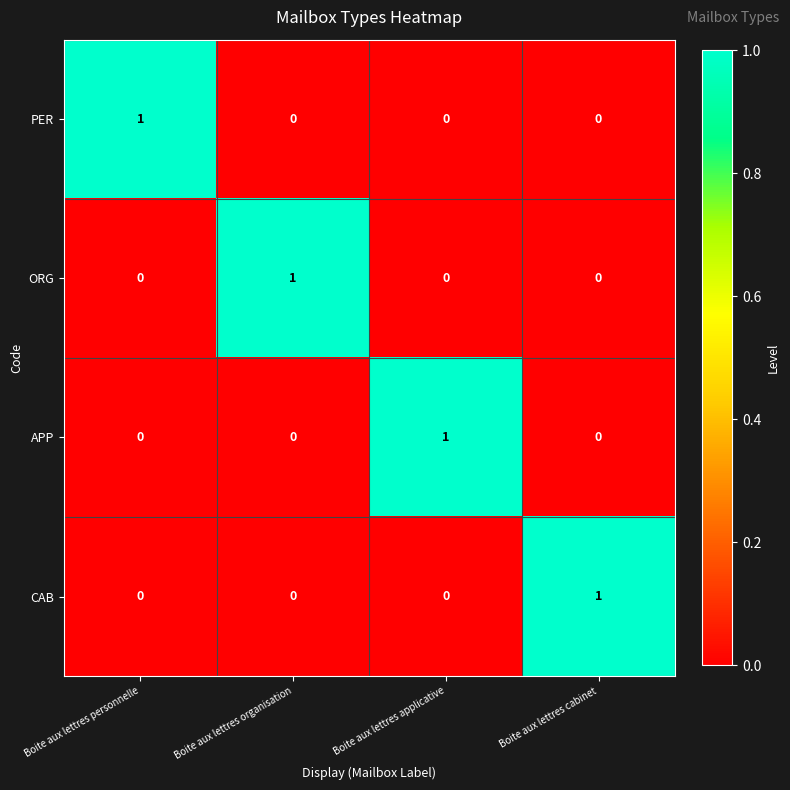

How many data points in CAB are above 0?

1